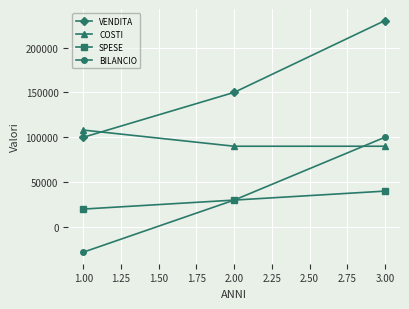

The value of COSTI at 1.00 is 140983. True or false?

False